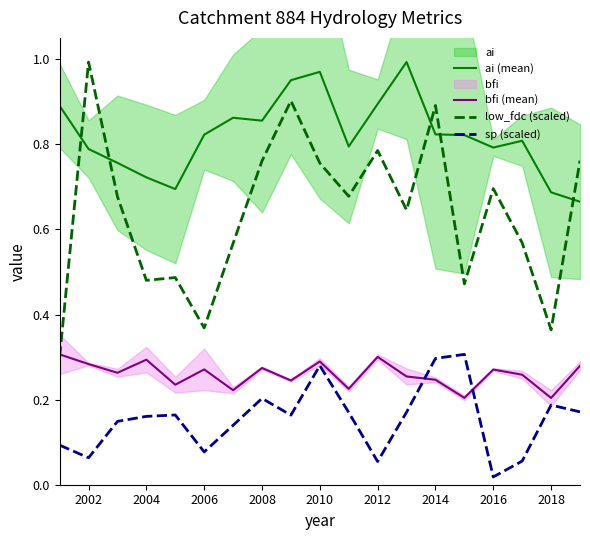

True or false: sp (scaled) and ai (mean) cross at least once.

False